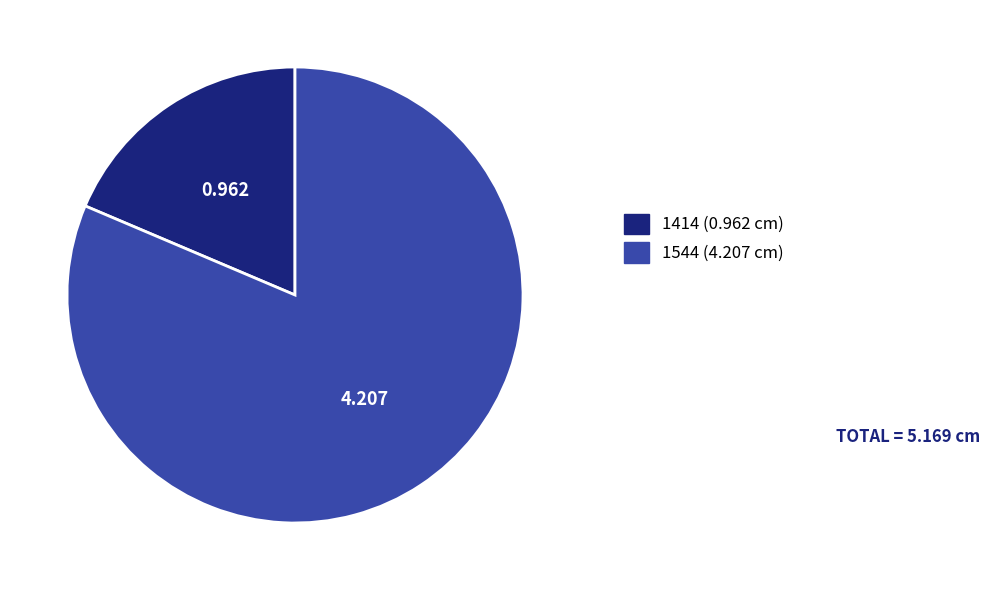

What is the smallest slice in the pie chart?

1414